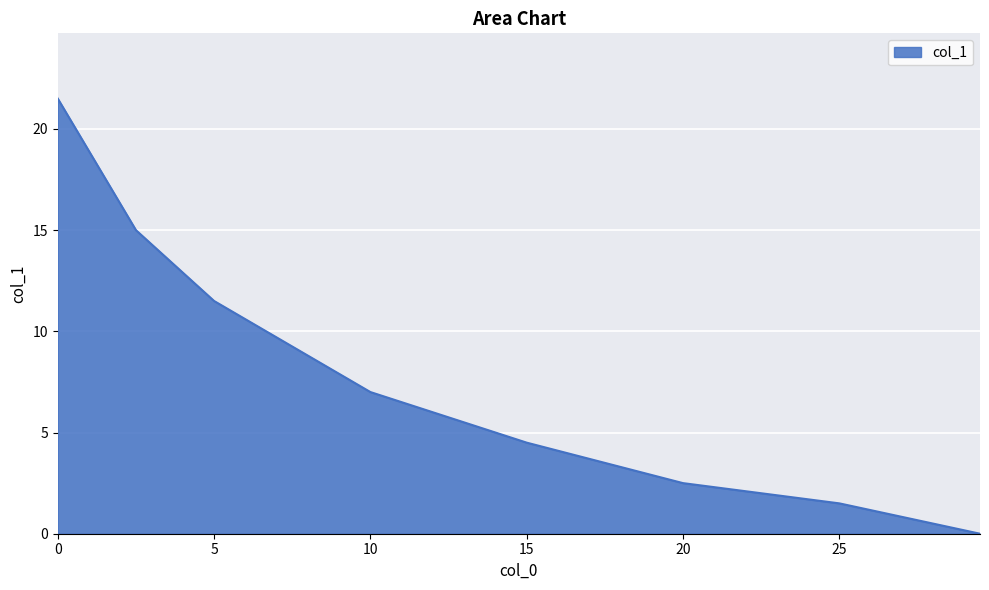

What is the difference between the maximum and minimum values?

21.5